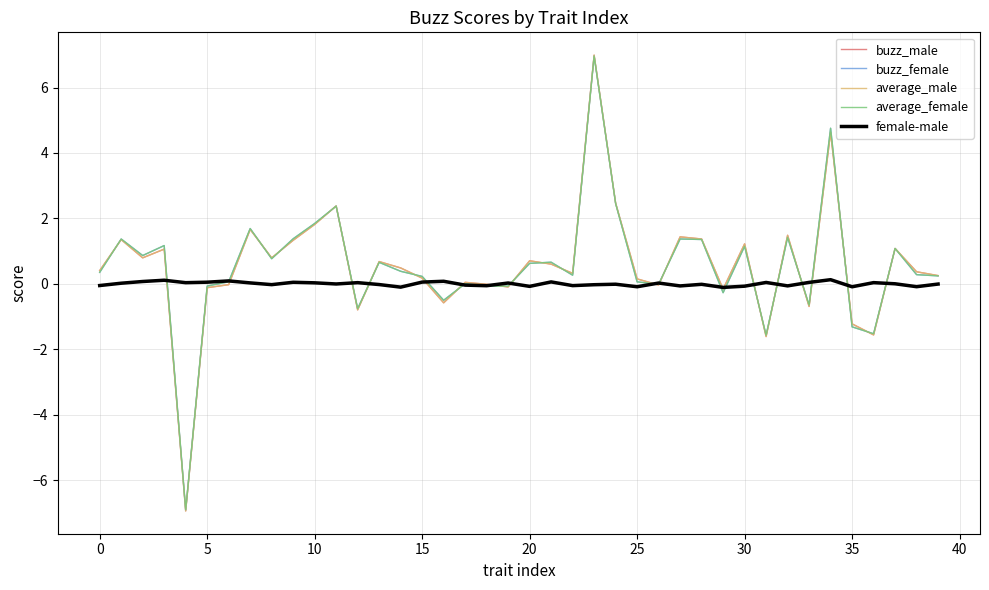

Which series has the largest total across all categories?

average_male